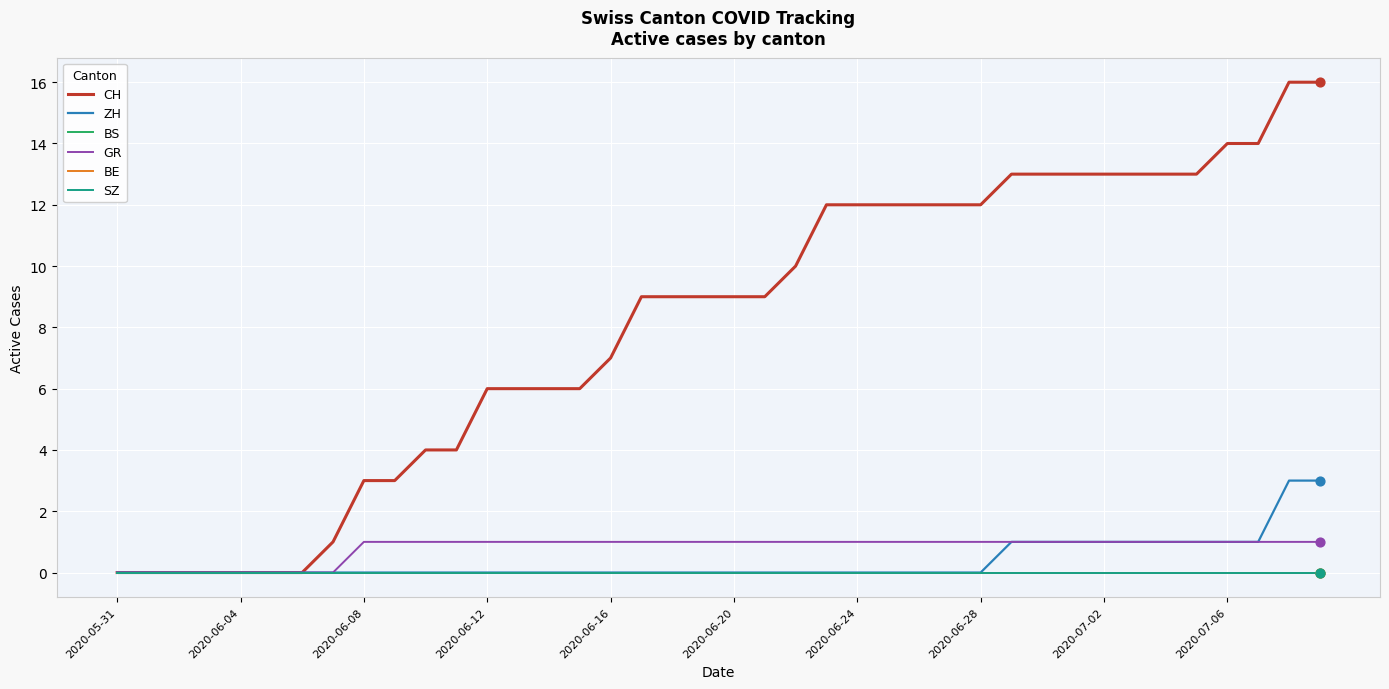

Which series has the largest total across all categories?

CH